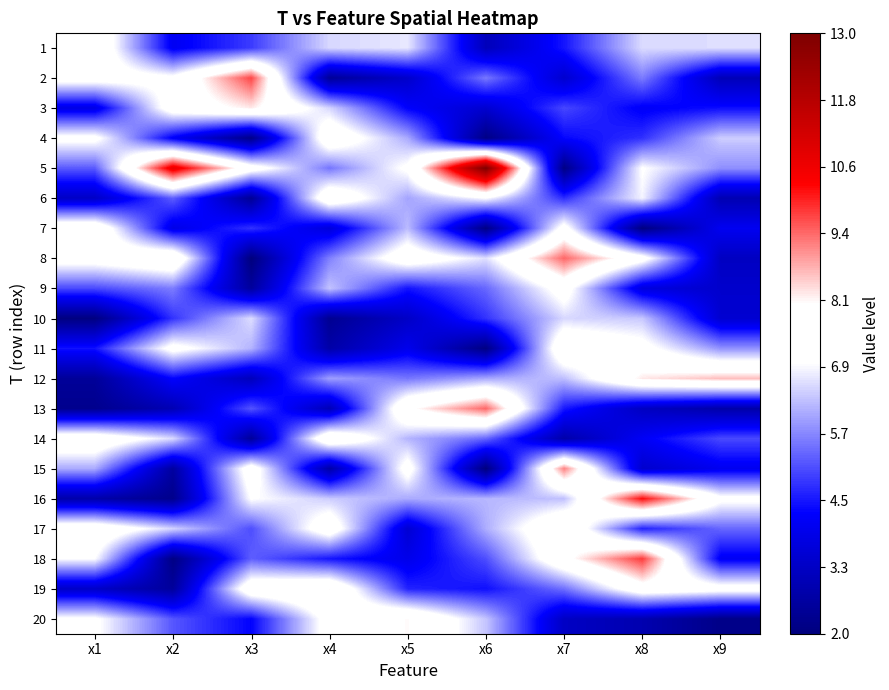

Which series has the largest total across all categories?

5